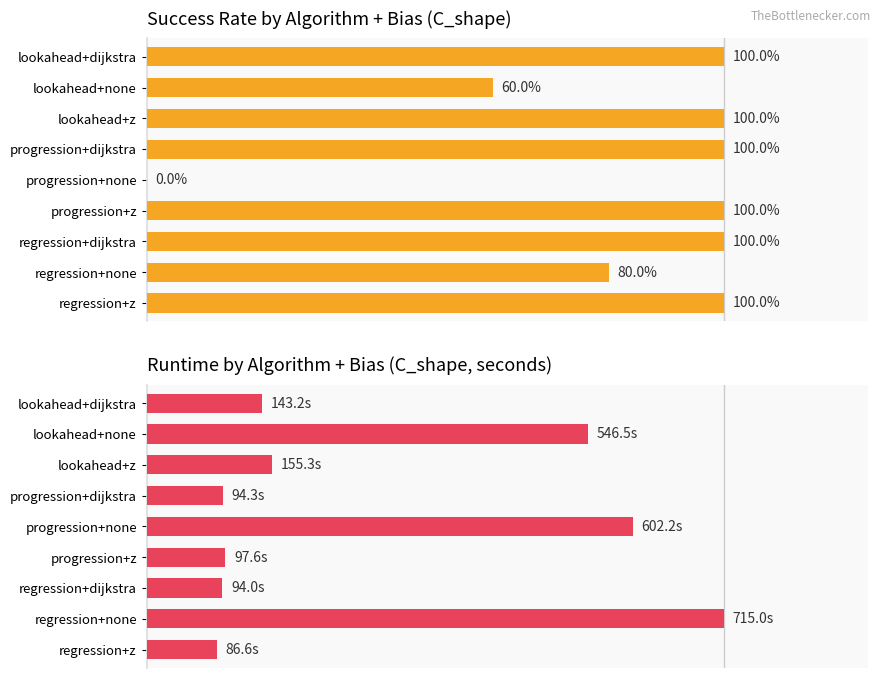

Between lookahead+dijkstra and progression+none, which series saw the biggest shift?

success